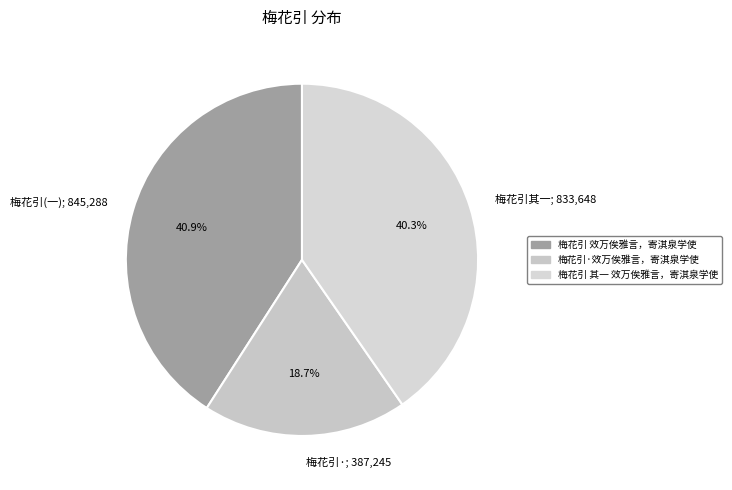

How many segments does this pie chart have?

3